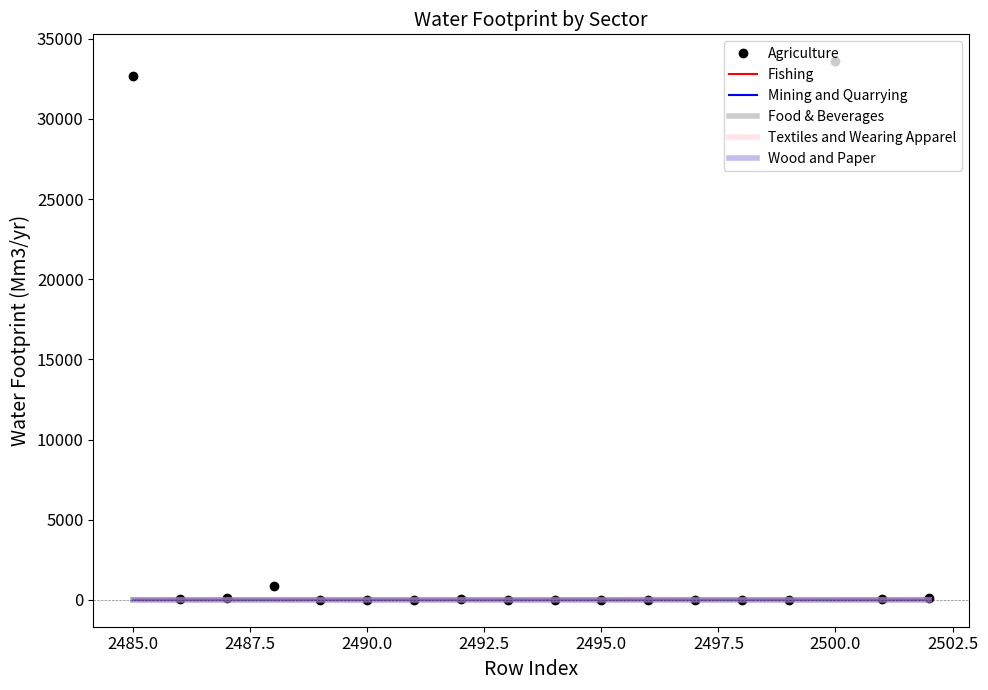

In Fishing, how many points are higher than both neighbors (excluding endpoints)?

1